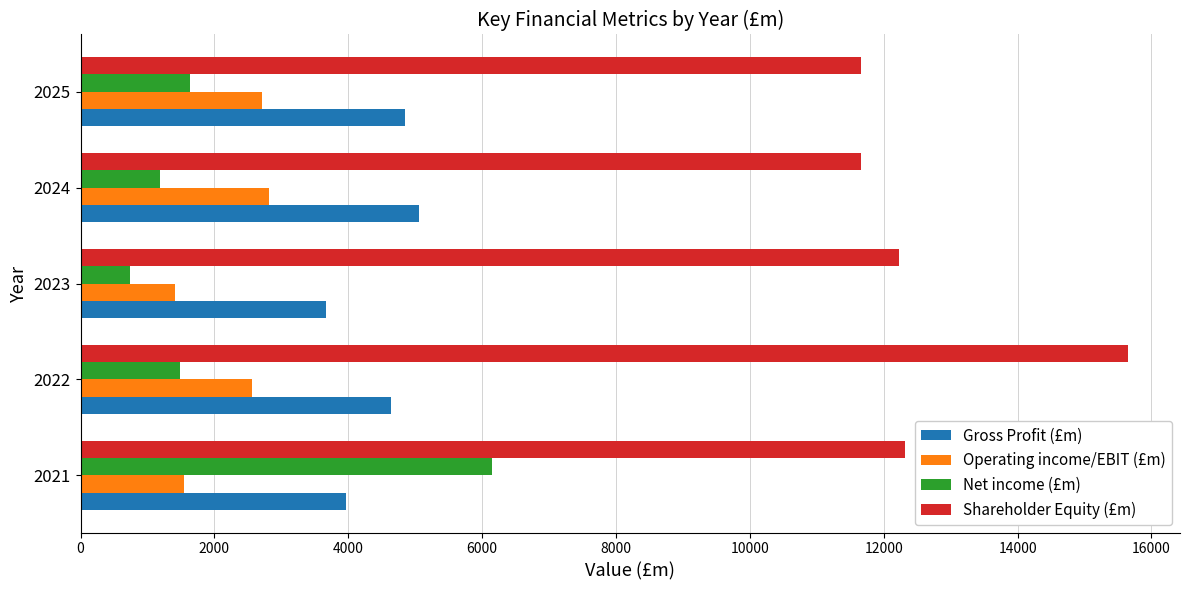

Which series has the largest range (max minus min)?

Net income (£m)